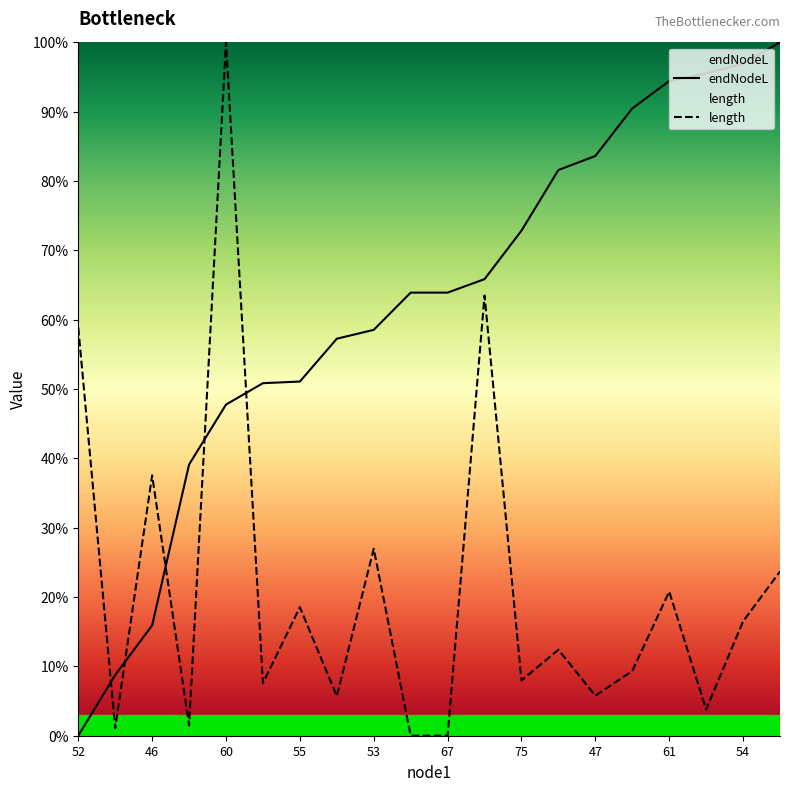

Which series ends up on top after the final intersection of endNodeL and length?

endNodeL